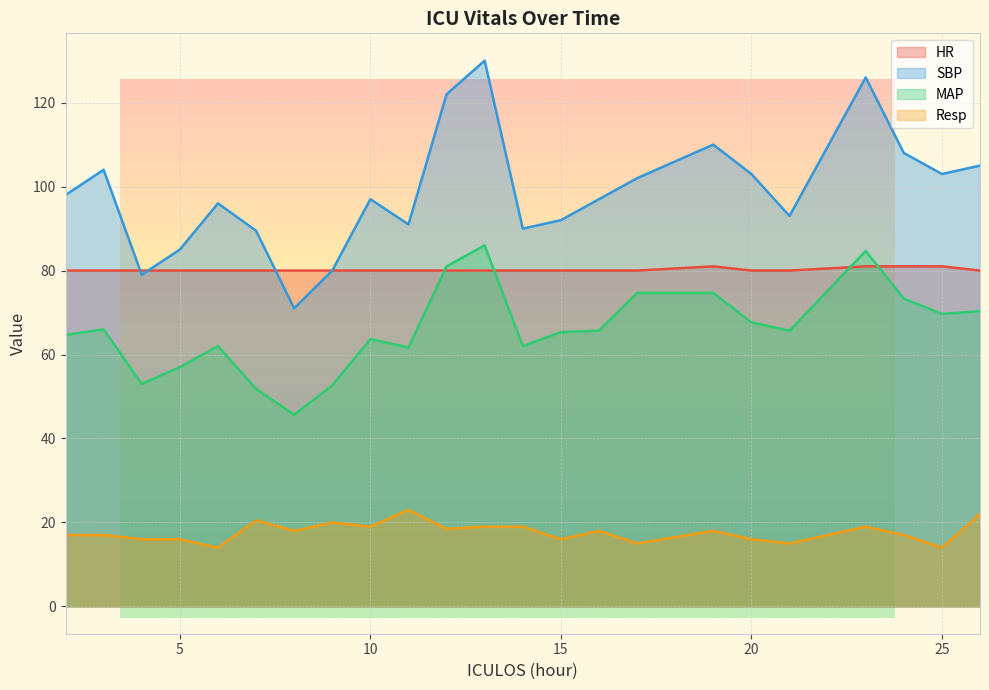

True or false: Resp and HR cross at least once.

False